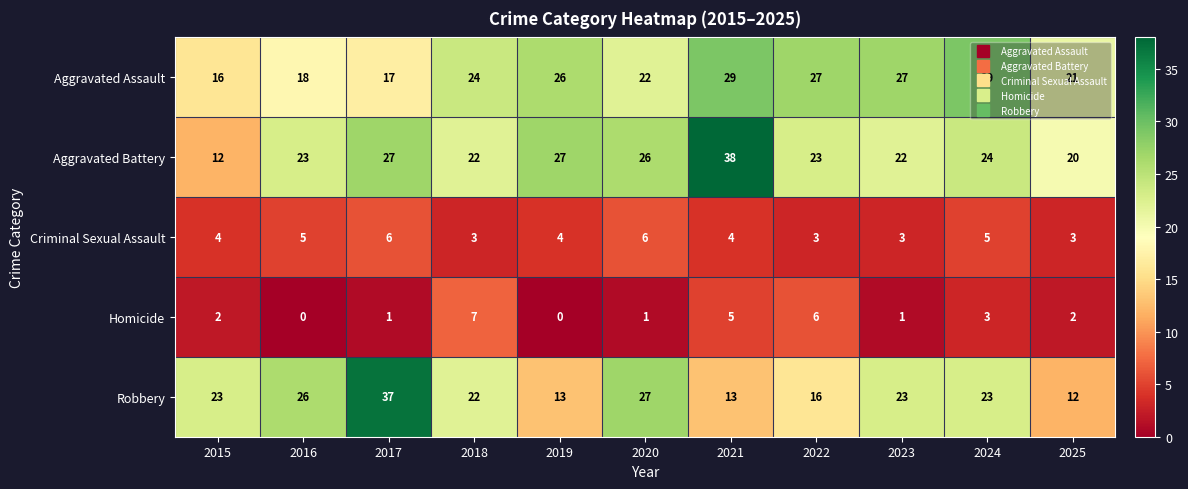

At which category does the chart reach its peak across all series?

2021